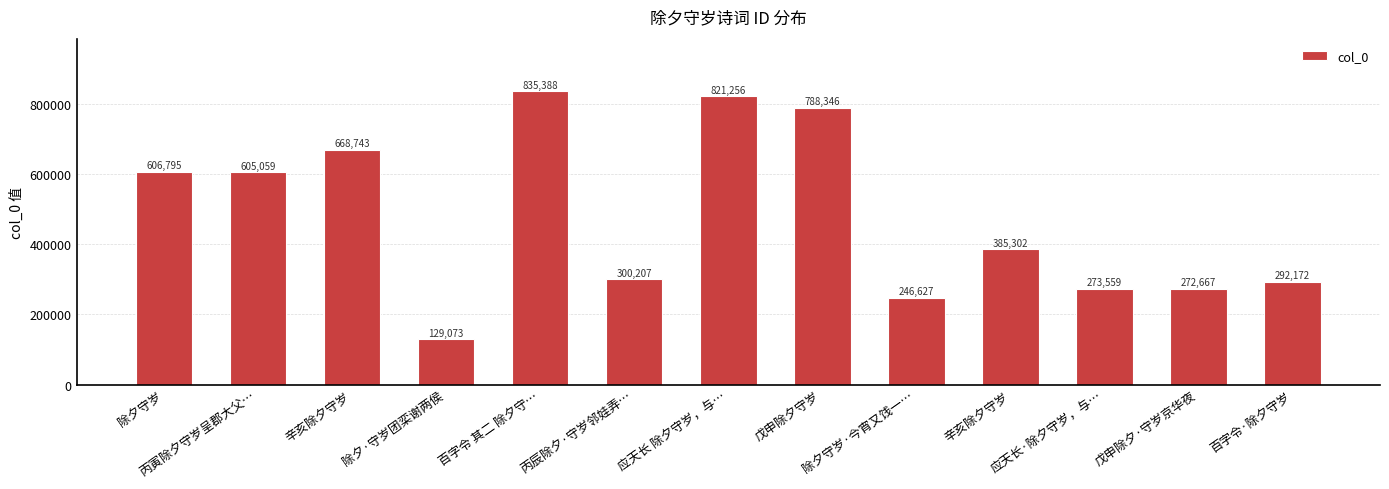

How many values are below 385302?

6